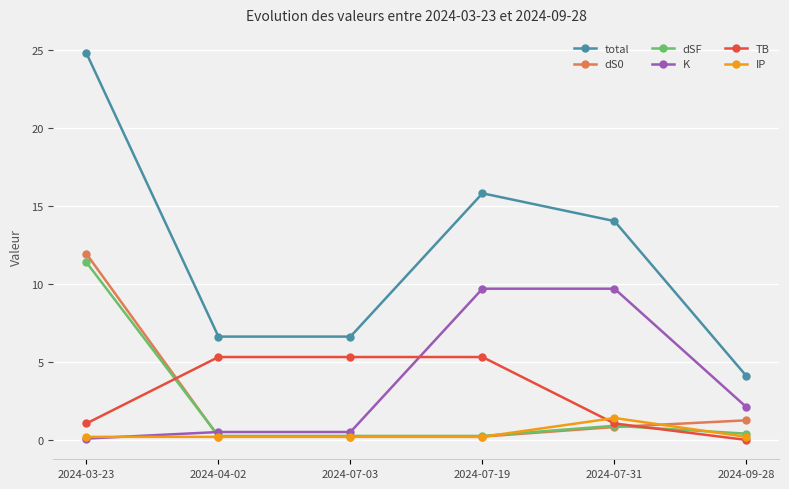

What is the spread (max minus min) of values at 2024-04-02?

6.4